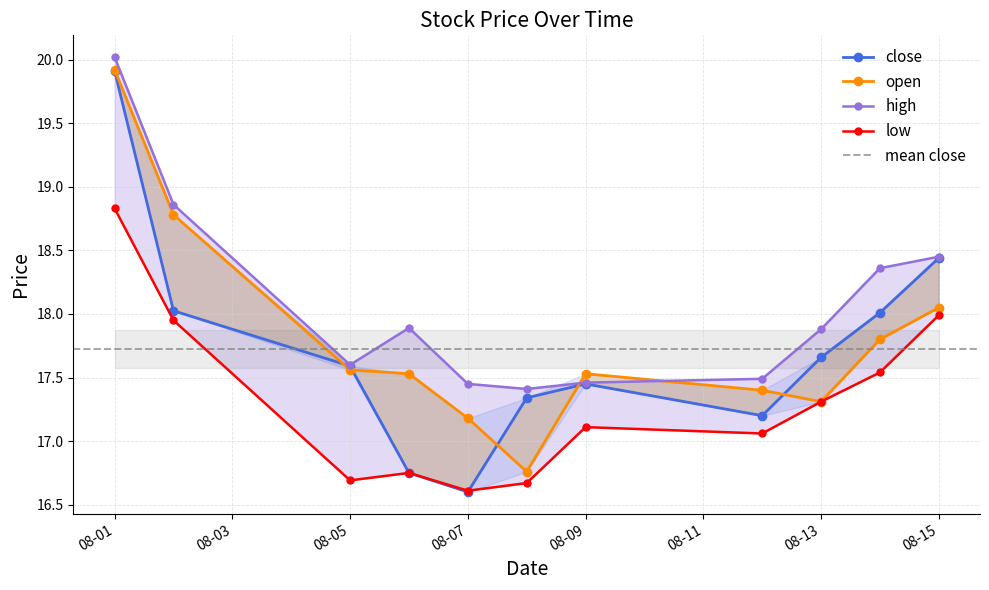

What is the greatest value displayed?

20.0